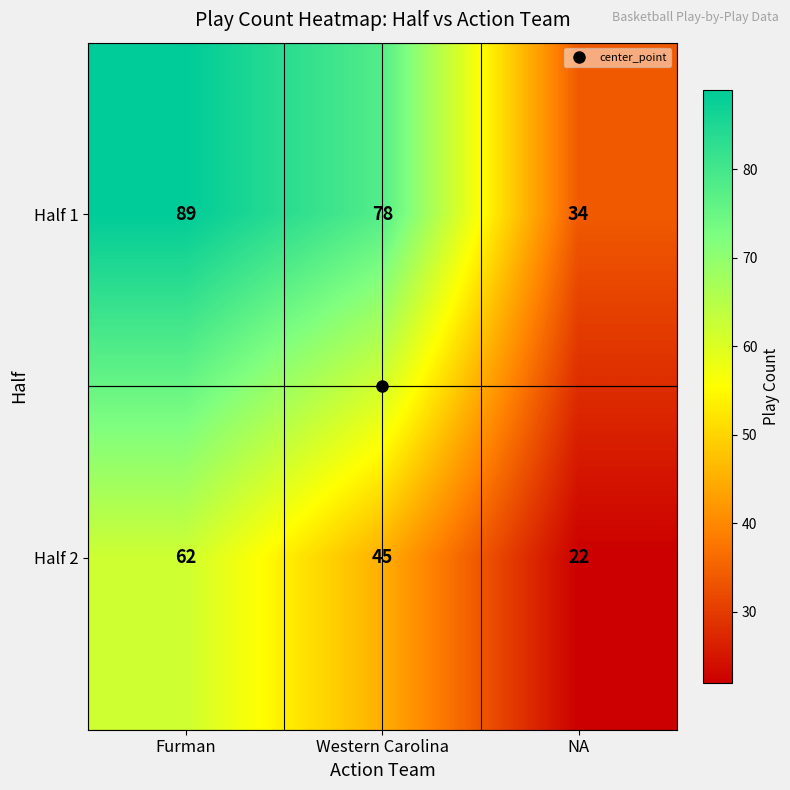

Rank the series at NA from lowest to highest value.

Half 2, Half 1